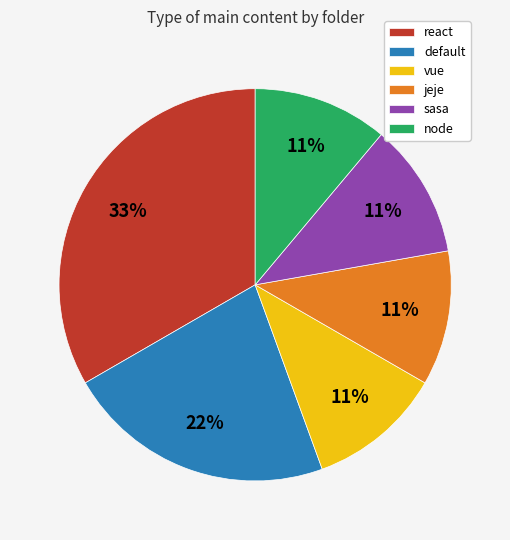

How many slices are in this pie chart?

6